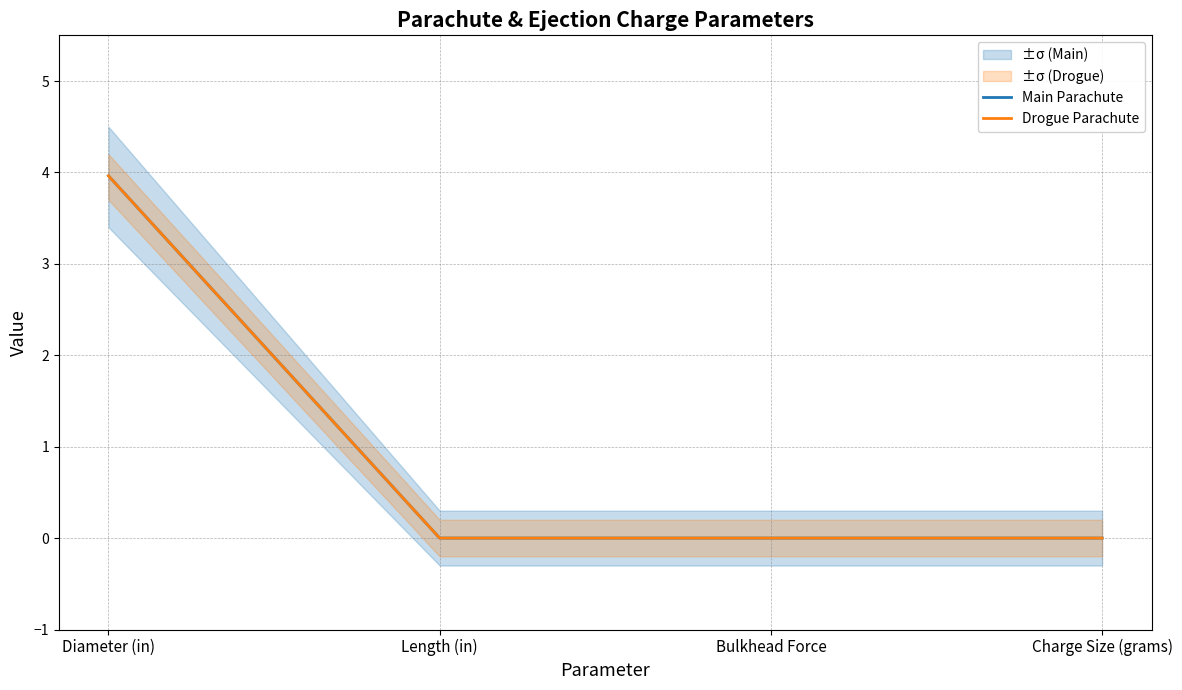

Reading left to right, transcribe all the data shown in this chart.

Main Parachute: Diameter (in)=4.0	Length (in)=0.0	Bulkhead Force=0.0	Charge Size (grams)=0.0
Drogue Parachute: Diameter (in)=4.0	Length (in)=0.0	Bulkhead Force=0.0	Charge Size (grams)=0.0